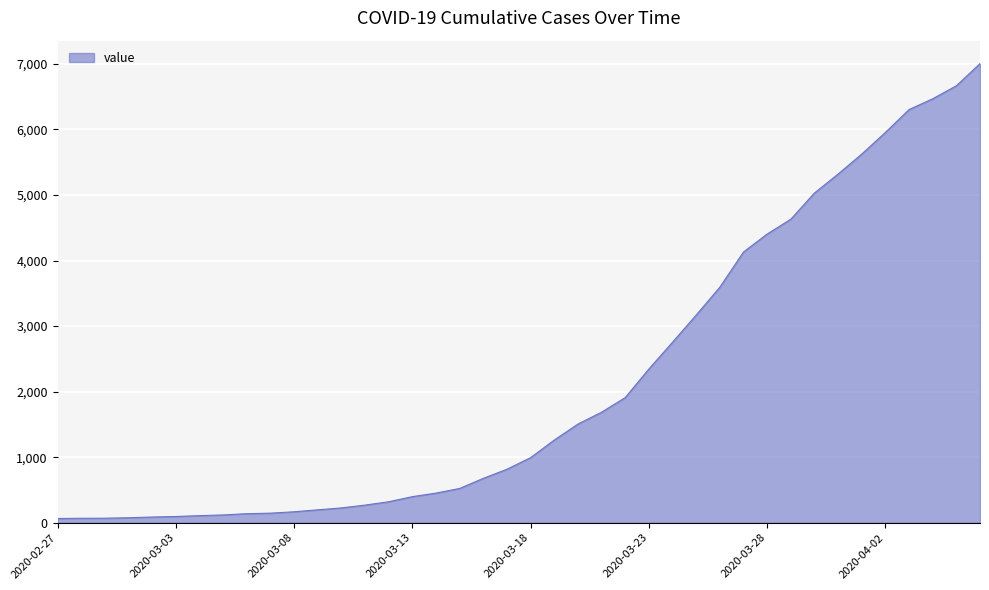

What is the maximum value shown in the chart?

7004